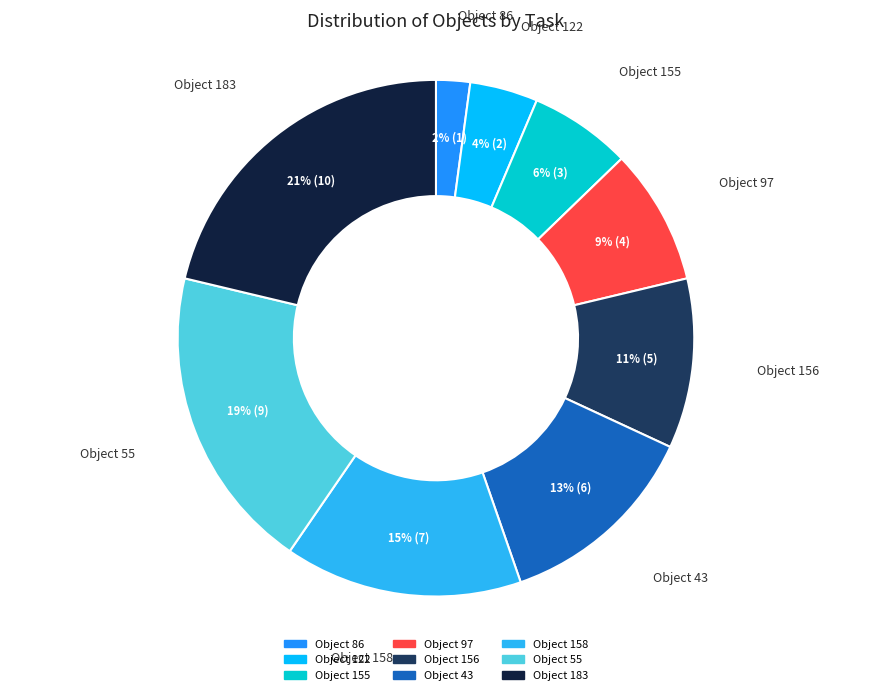

Does any single category account for the majority?

No